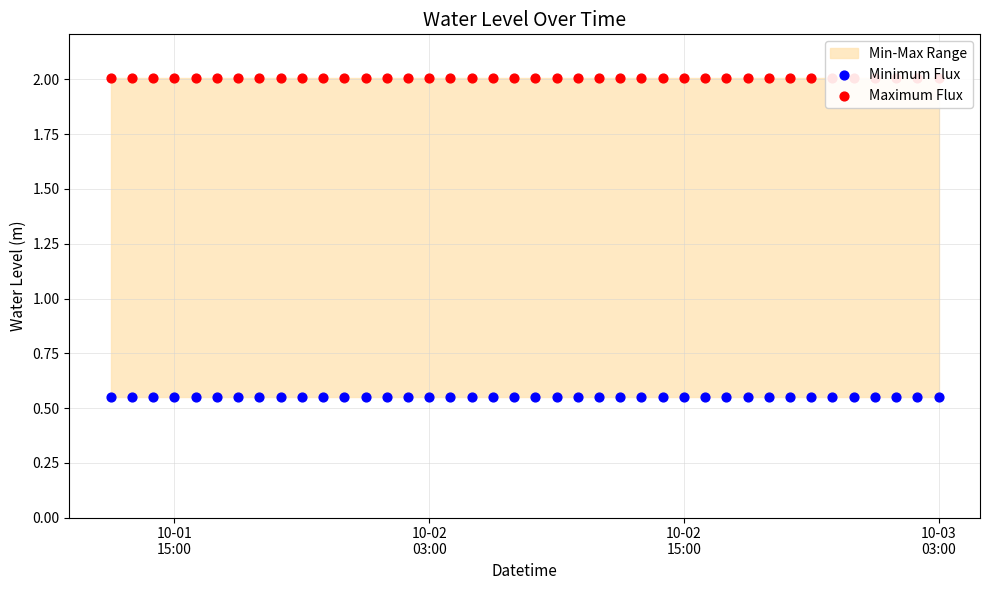

Is the value of Maximum Flux at 9 greater than the value of Minimum Flux at 18?

Yes